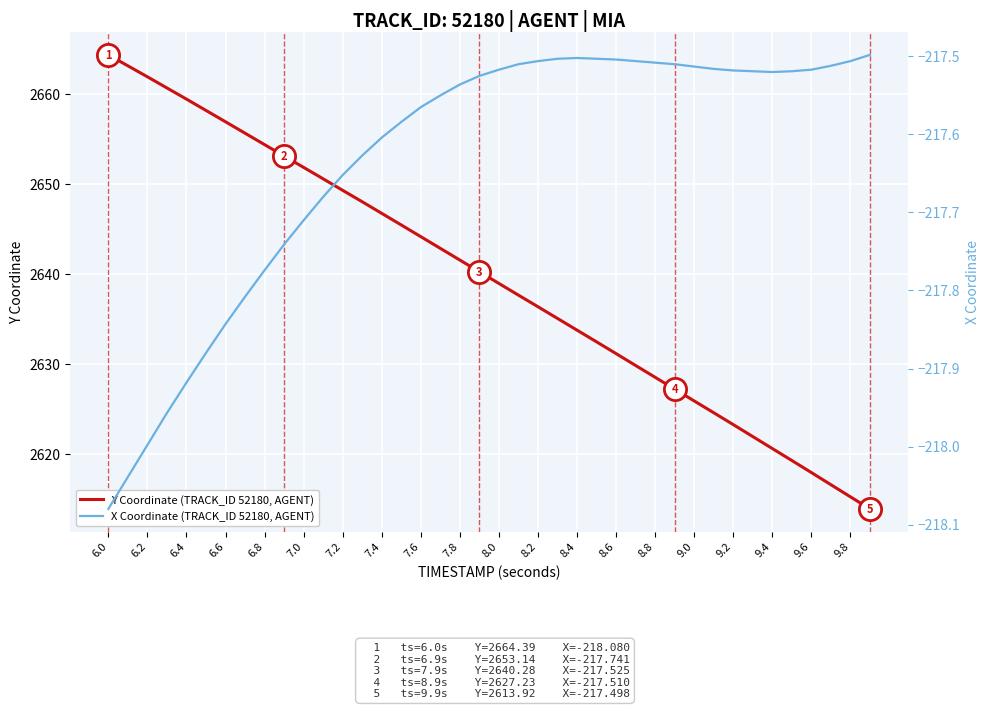

Which series has the largest range (max minus min)?

Y Coordinate (TRACK_ID 52180, AGENT)